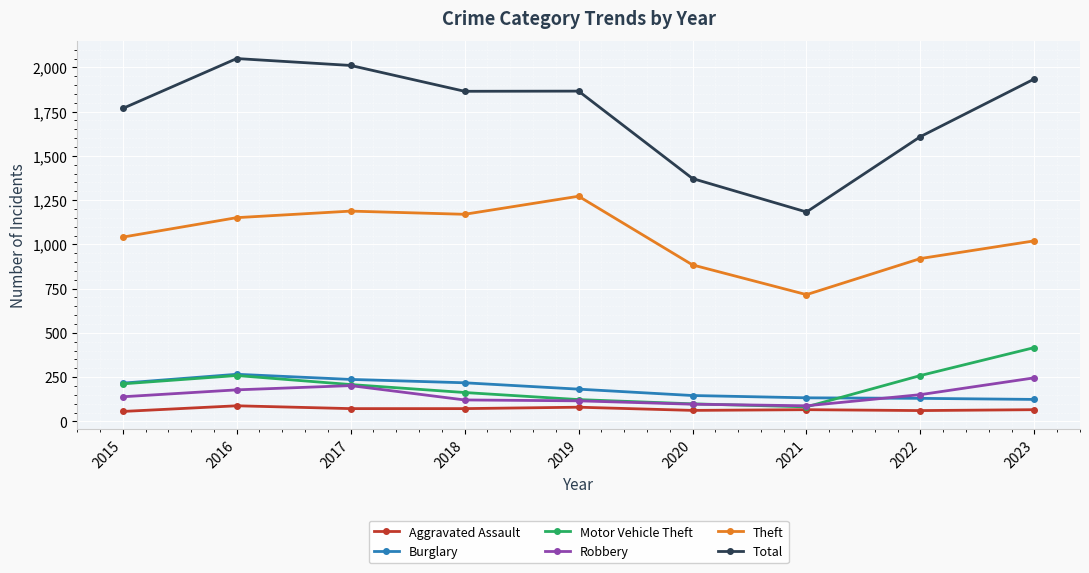

Which series changed the most between 2016 and 2022?

Total